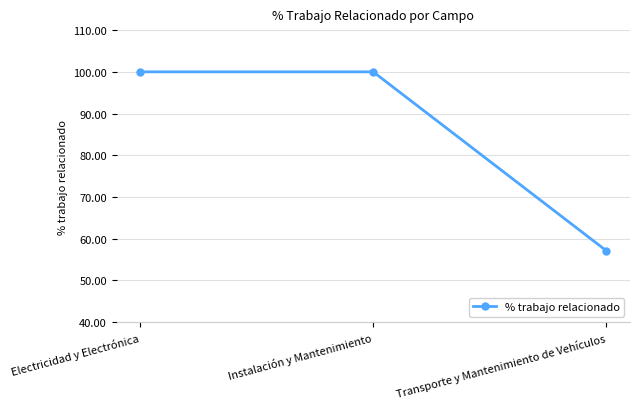

What is the value of the 2nd point from the left?

100.0